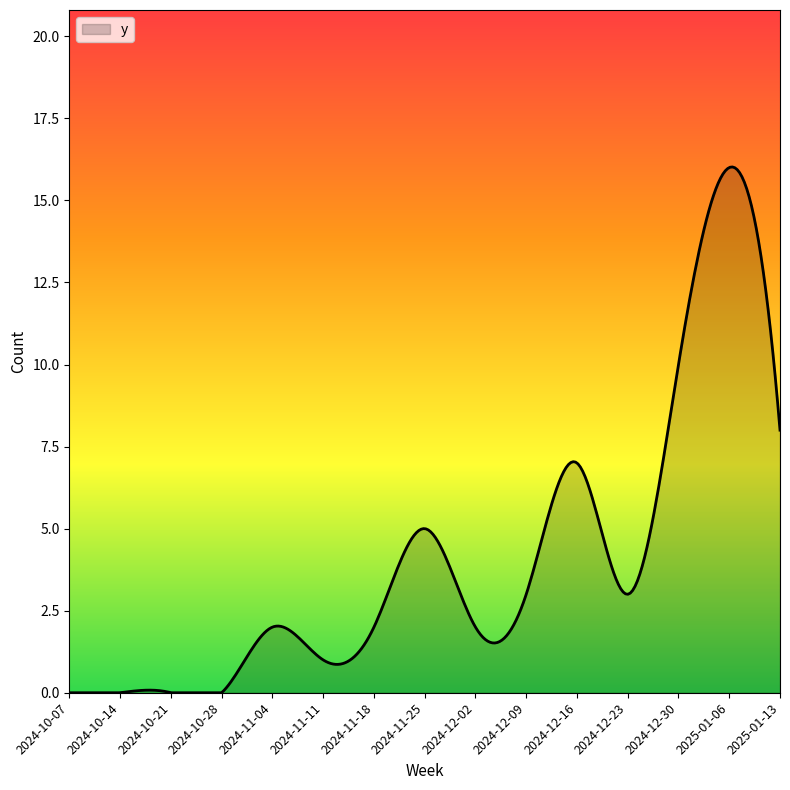

What is the maximum value shown in the chart?

16.0